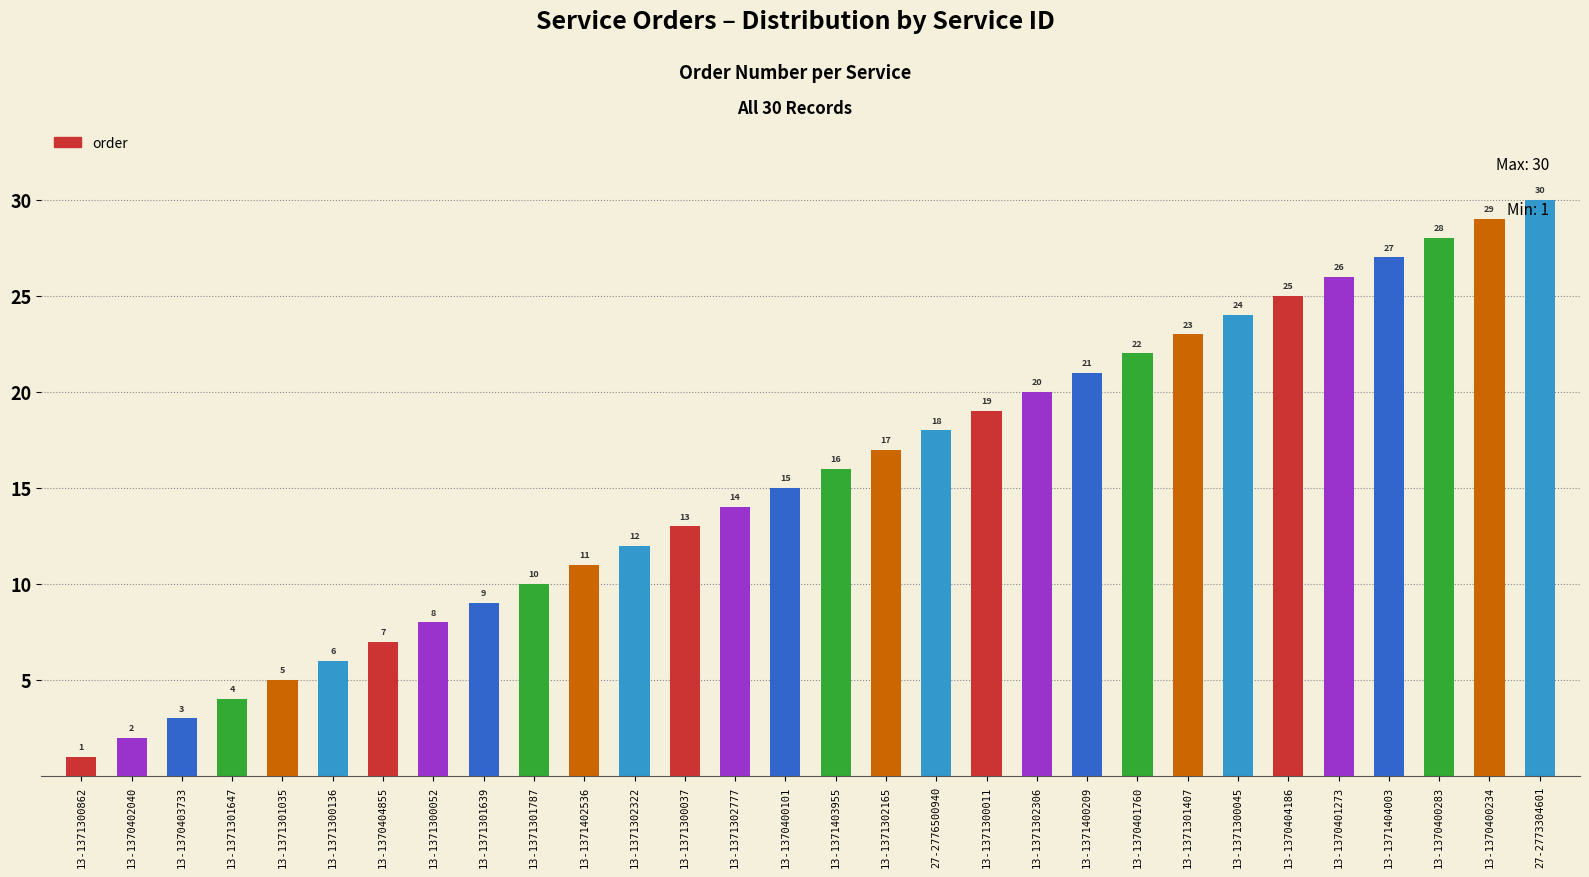

Are the bars grouped side by side (vs. stacked)?

No